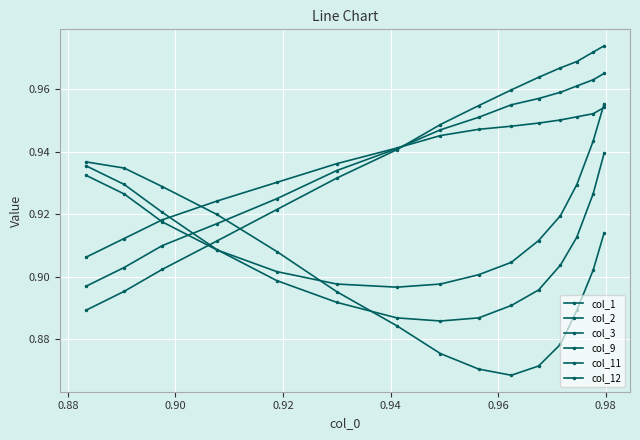

Reading right to left, transcribe all the data shown in this chart.

col_1: 1.0	1.0	1.0	1.0	1.0	1.0	1.0	0.9	0.9	0.9	0.9	0.9	0.9	0.9	0.9
col_2: 1.0	1.0	1.0	1.0	1.0	1.0	1.0	0.9	0.9	0.9	0.9	0.9	0.9	0.9	0.9
col_3: 1.0	1.0	1.0	1.0	0.9	0.9	0.9	0.9	0.9	0.9	0.9	0.9	0.9	0.9	0.9
col_9: 0.9	0.9	0.9	0.9	0.9	0.9	0.9	0.9	0.9	0.9	0.9	0.9	0.9	0.9	0.9
col_11: 0.9	0.9	0.9	0.9	0.9	0.9	0.9	0.9	0.9	0.9	0.9	0.9	0.9	0.9	0.9
col_12: 1.0	0.9	0.9	0.9	0.9	0.9	0.9	0.9	0.9	0.9	0.9	0.9	0.9	0.9	0.9